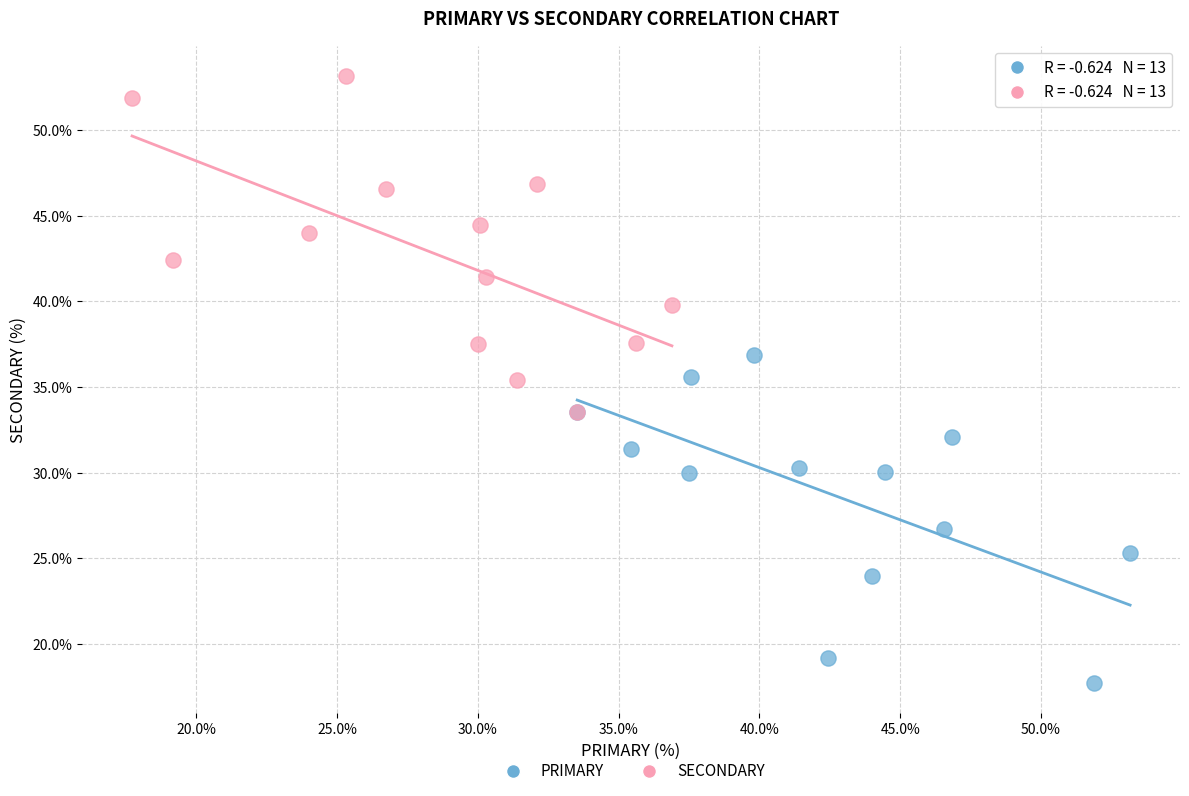

Which series contains the highest Y value?

SECONDARY